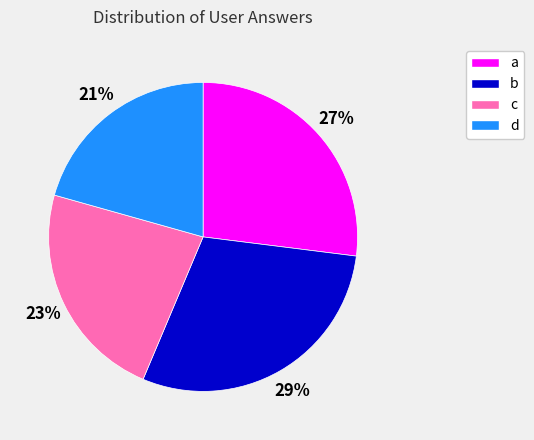

Does b account for over 50% of the chart?

No